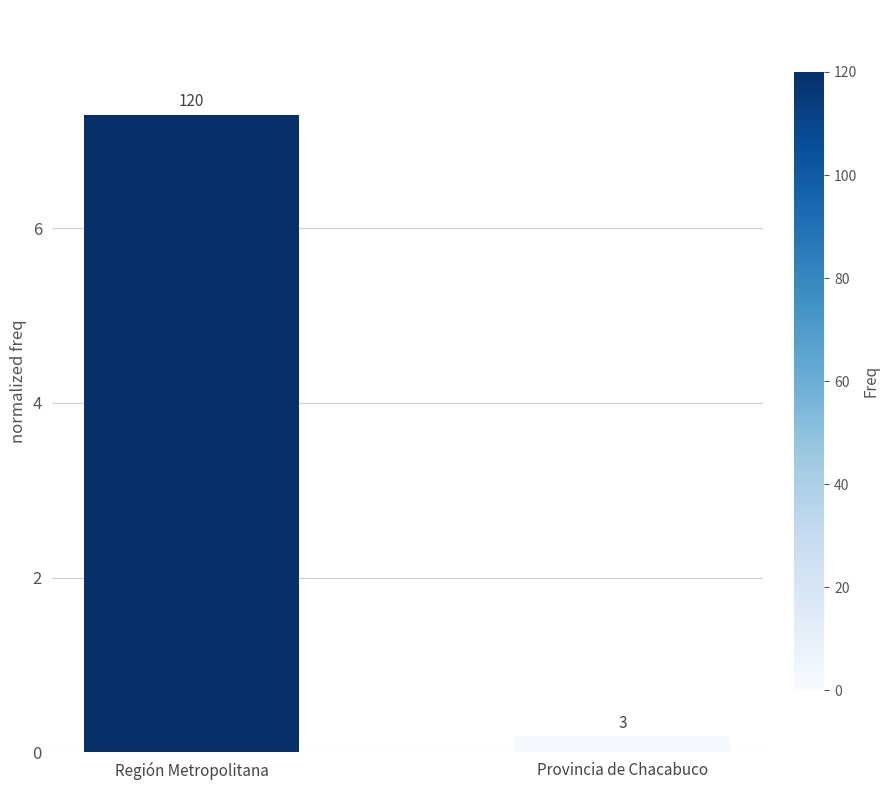

How many bars are there in total?

2